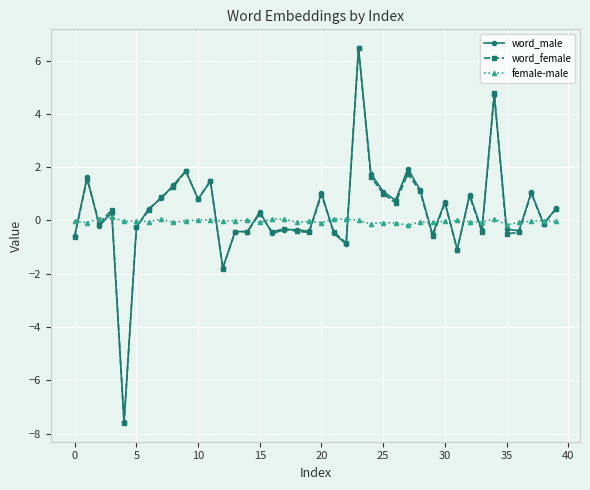

True or false: word_male has more than 0 points higher than both neighbors.

True